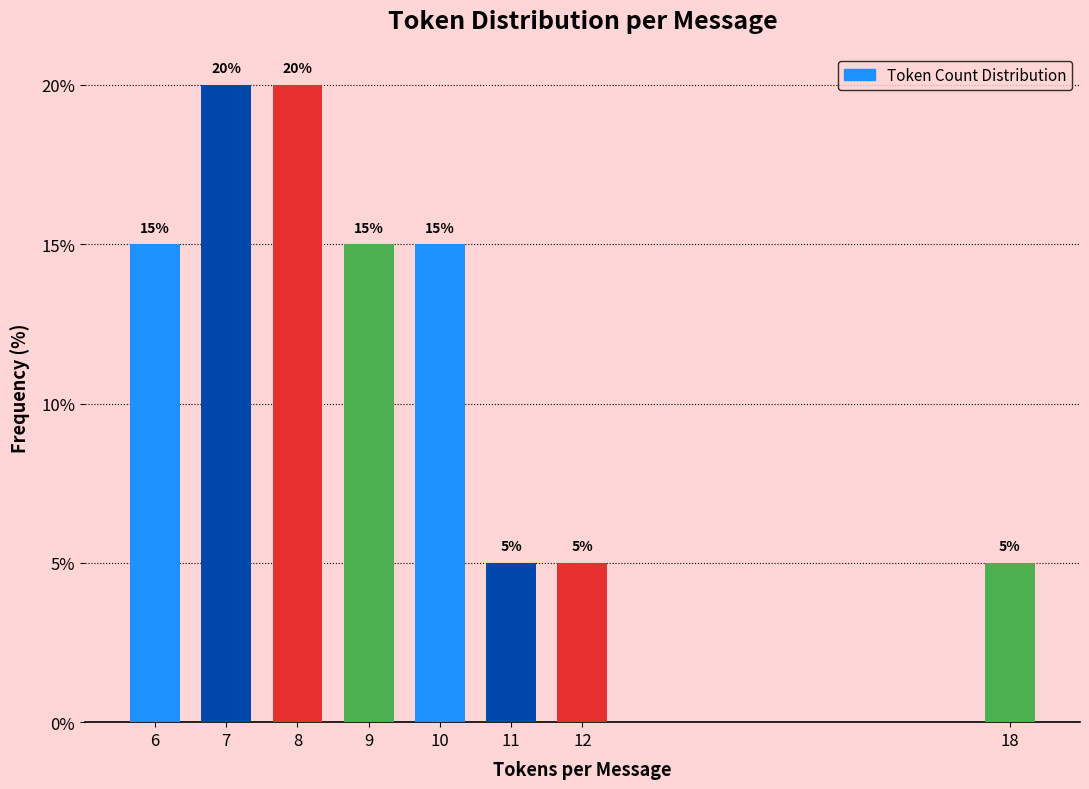

Reading right to left, list all the values displayed in this chart.

18=5	12=5	11=5	10=15	9=15	8=20	7=20	6=15